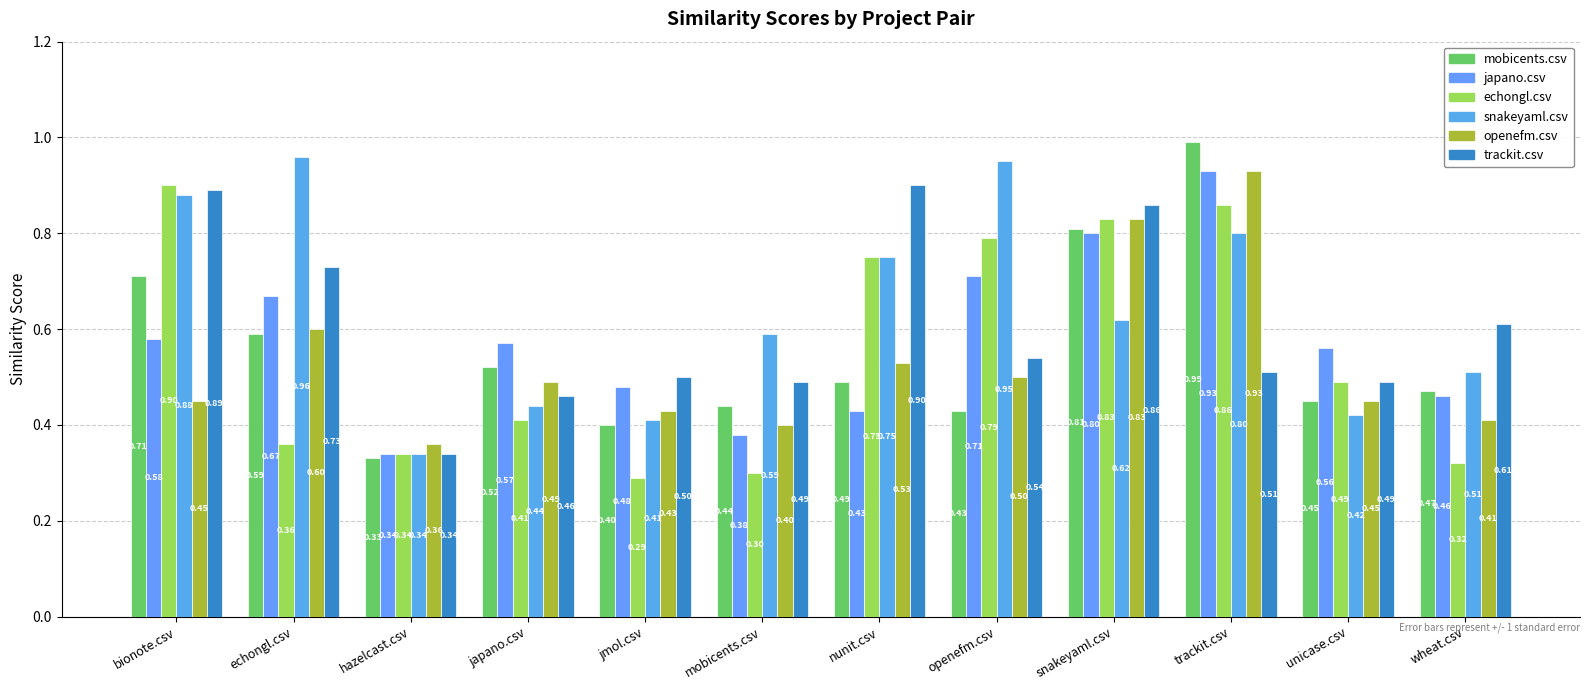

At which label is openefm.csv closest to 0?

hazelcast.csv